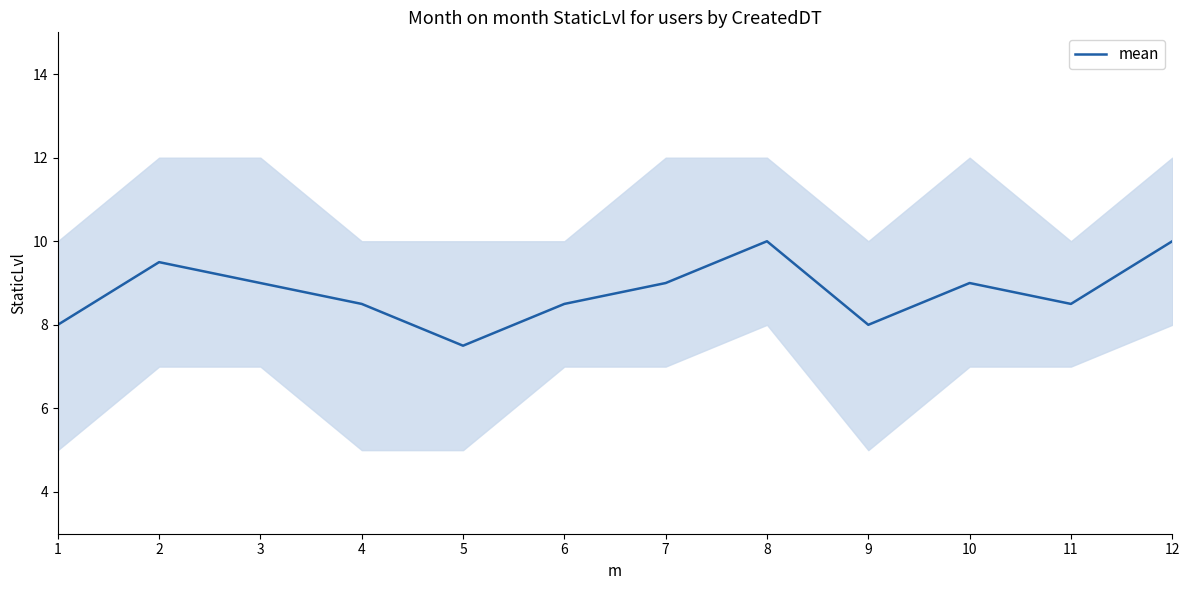

What is the greatest value displayed?

10.0